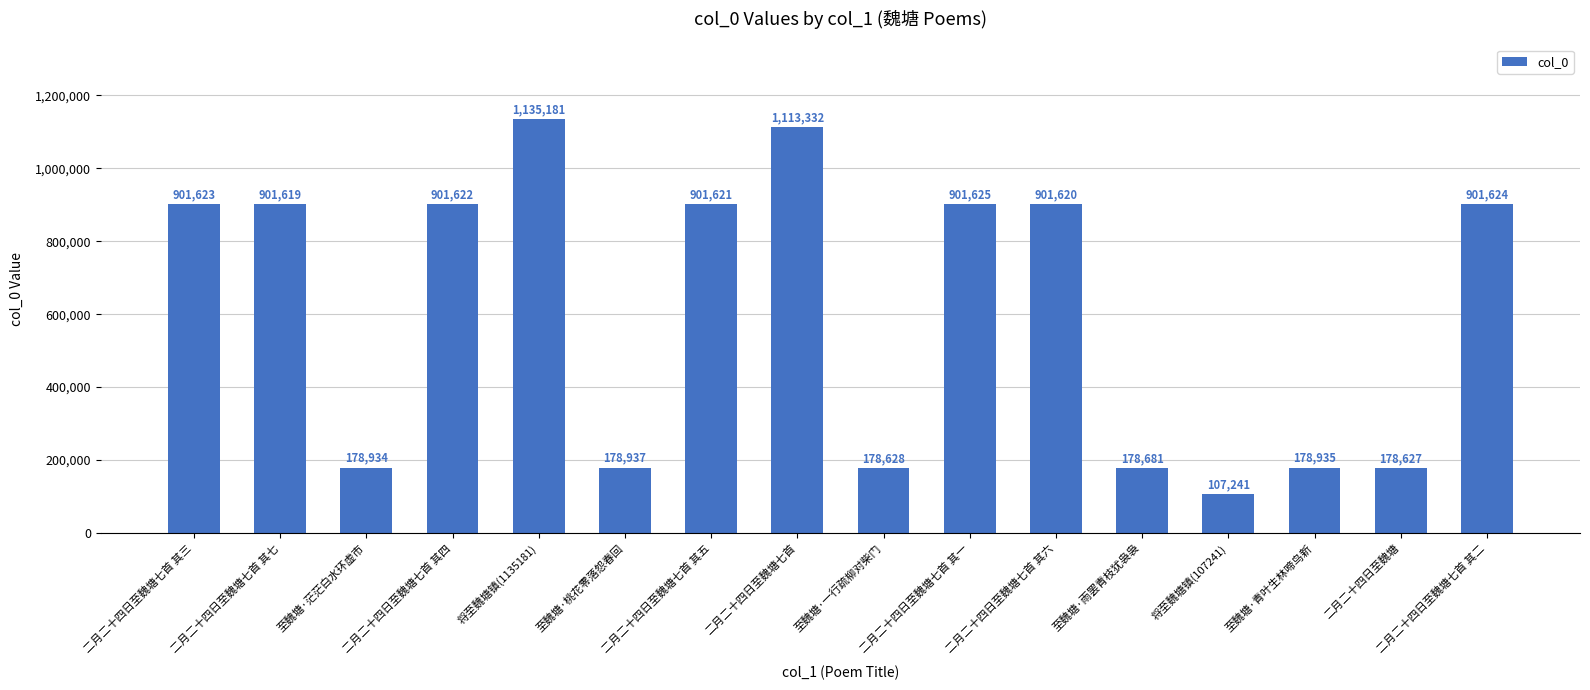

What is the maximum value shown in the chart?

1135181